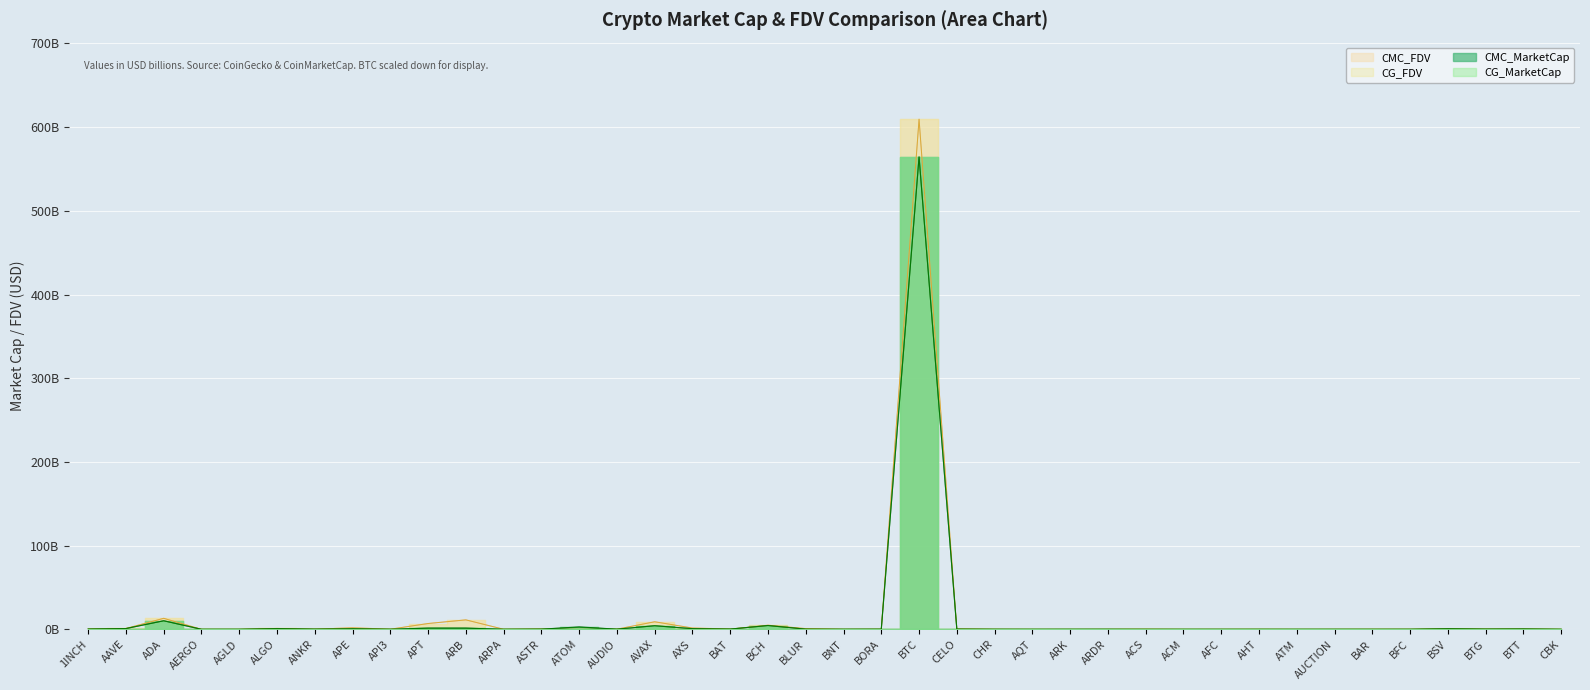

Which series has the widest spread of values?

CG_FDV